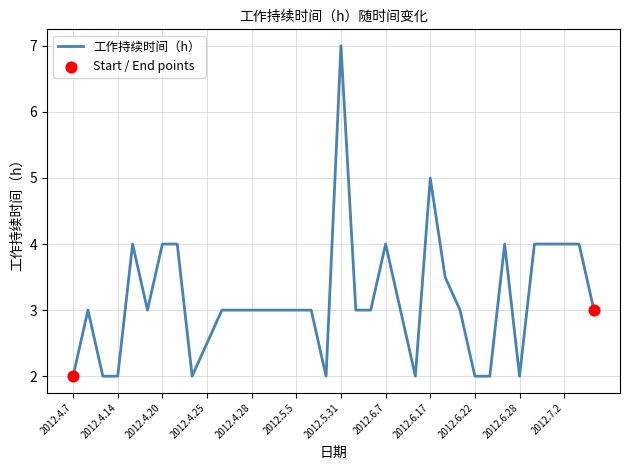

What is the difference between the maximum and minimum values?

5.0